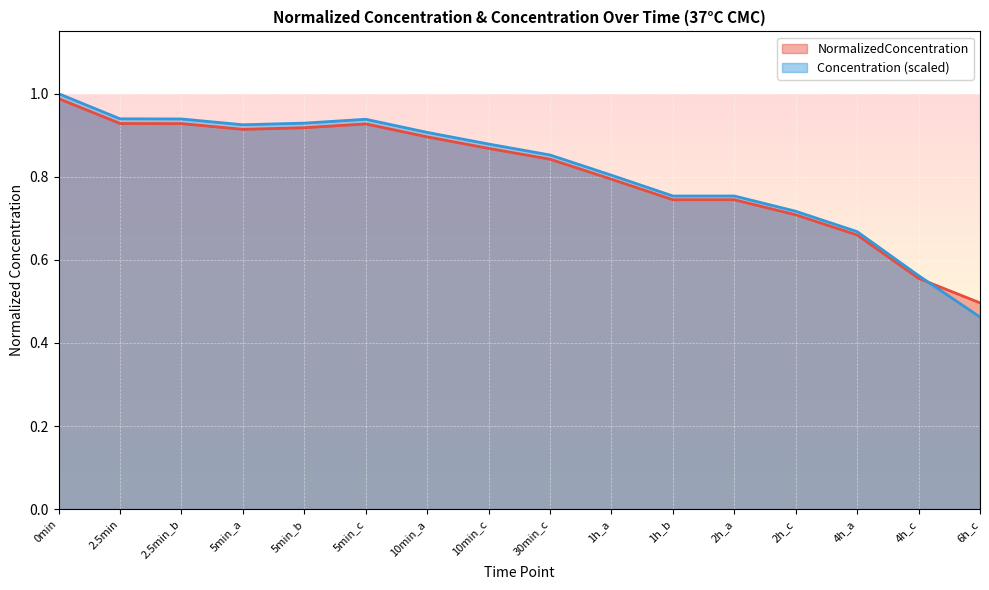

List the labels in order of NormalizedConcentration value, largest first.

0min, 2.5min, 2.5min_b, 5min_c, 5min_b, 5min_a, 10min_a, 10min_c, 30min_c, 1h_a, 2h_a, 1h_b, 2h_c, 4h_a, 4h_c, 6h_c